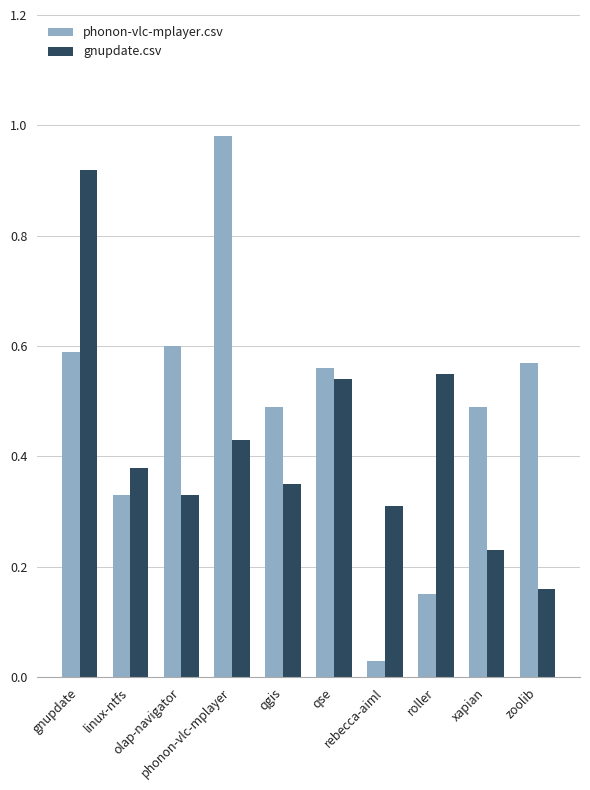

Count the number of data series in this chart.

2